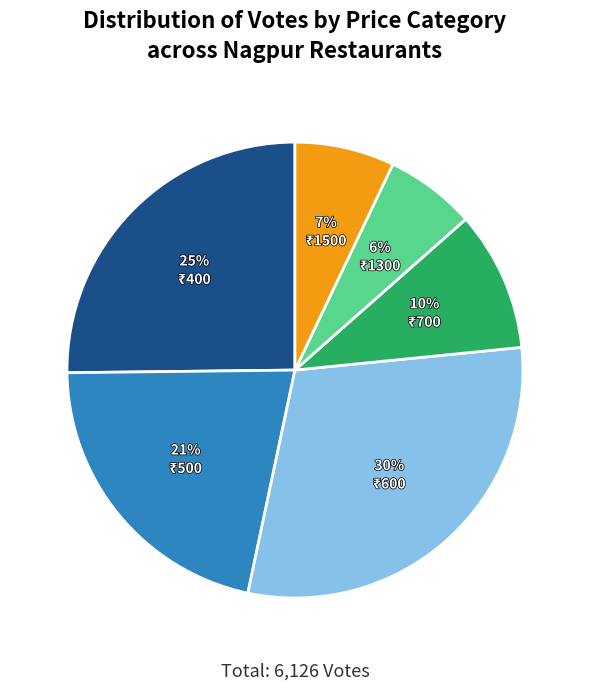

To the nearest percent, what is the average slice percentage?

17%